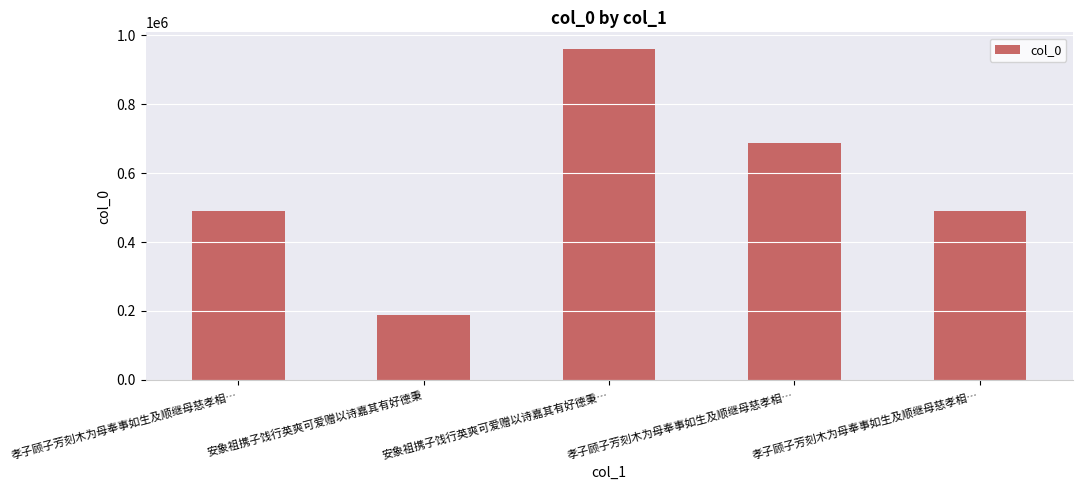

What is the change in value from 孝子顾子芳刻木为母奉事如生及顺继母慈孝相… to 孝子顾子芳刻木为母奉事如生及顺继母慈孝相…?

-197674